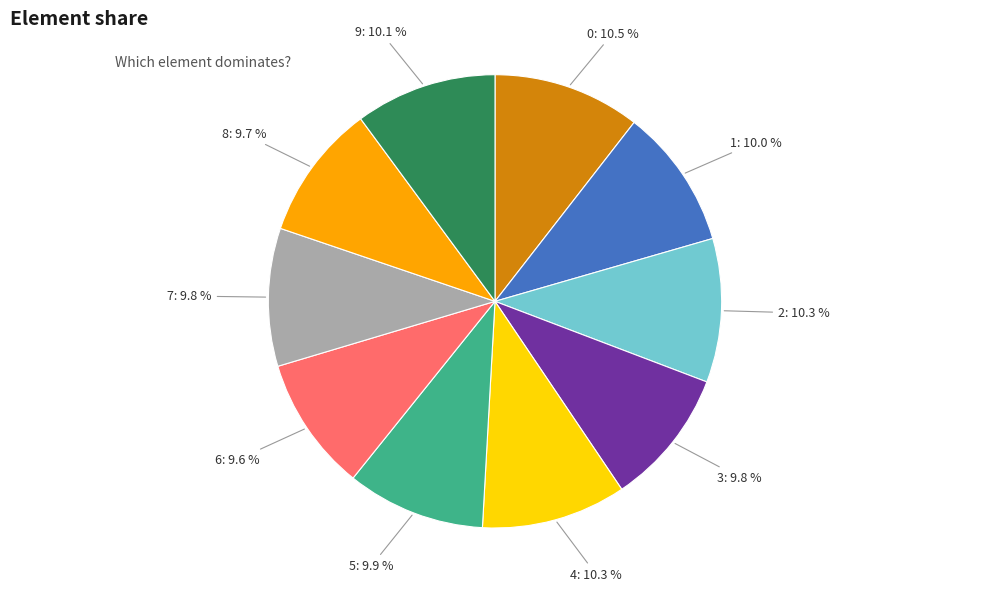

Is there a majority slice in this chart?

No